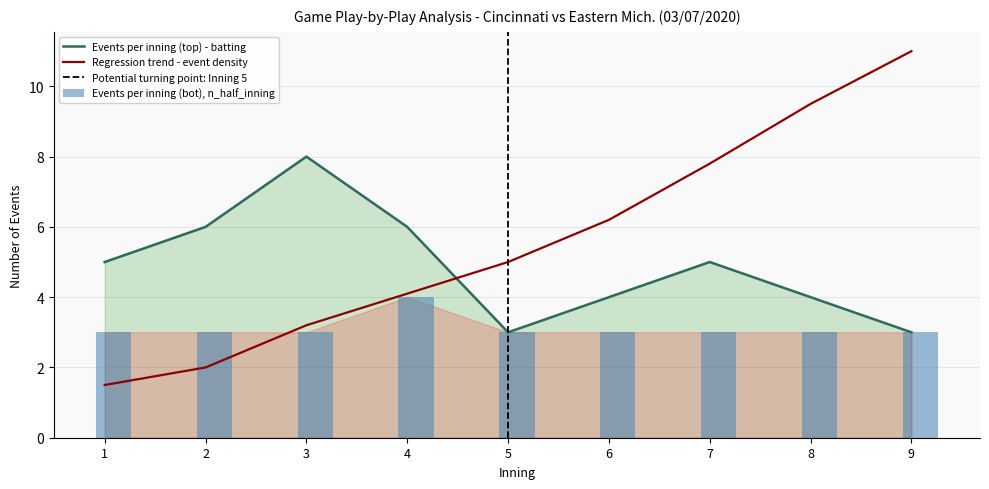

Which series has the largest range (max minus min)?

Regression trend